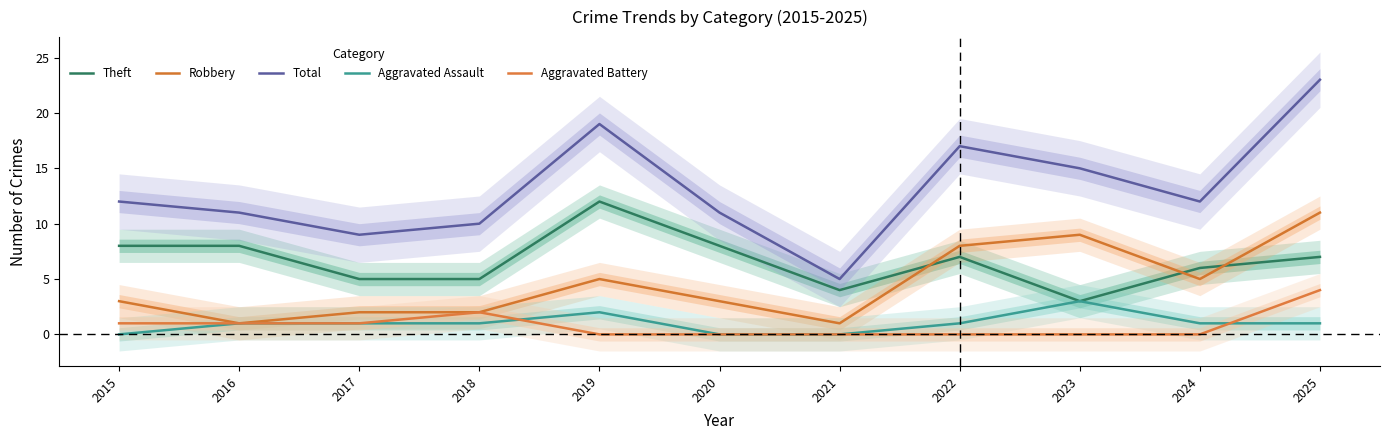

Which series has the widest spread of values?

Total